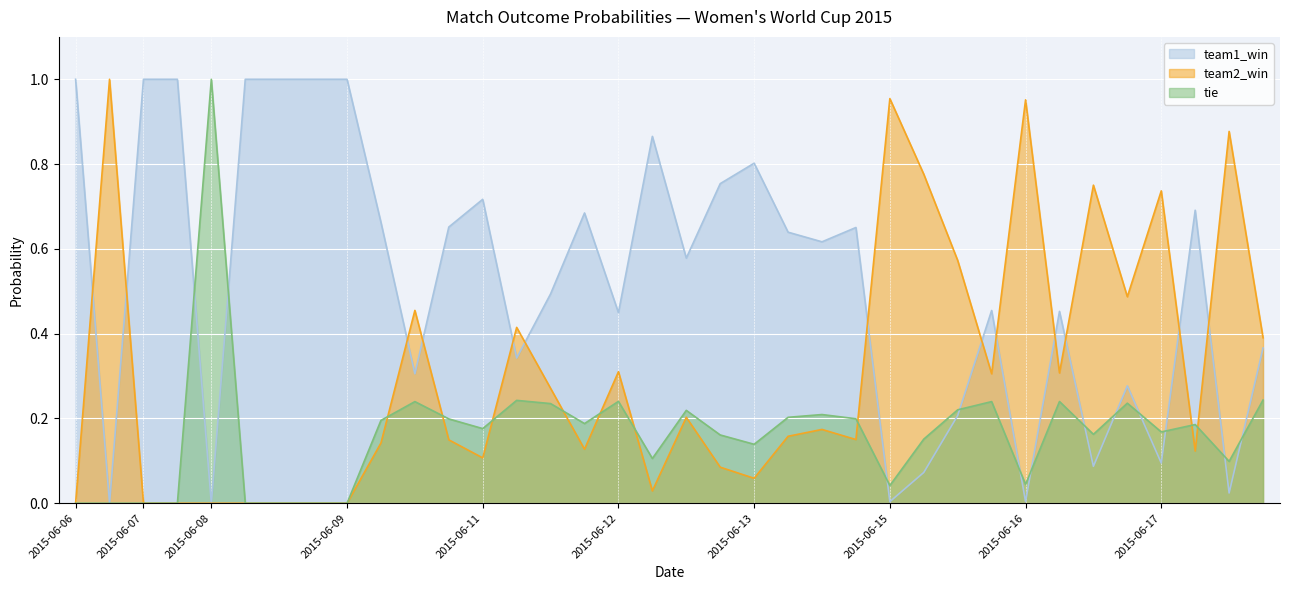

What is the difference between the maximum and minimum values in the tie series?

1.0